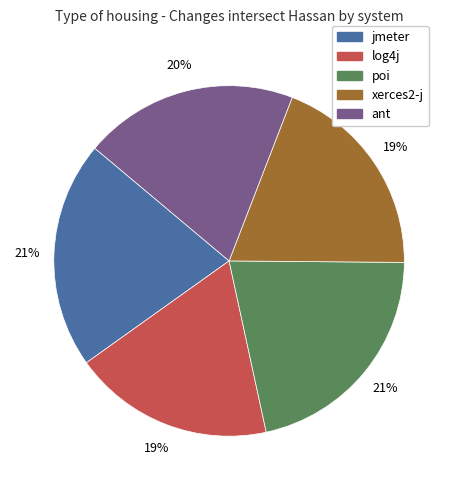

To the nearest percent, what is the average slice percentage?

20%